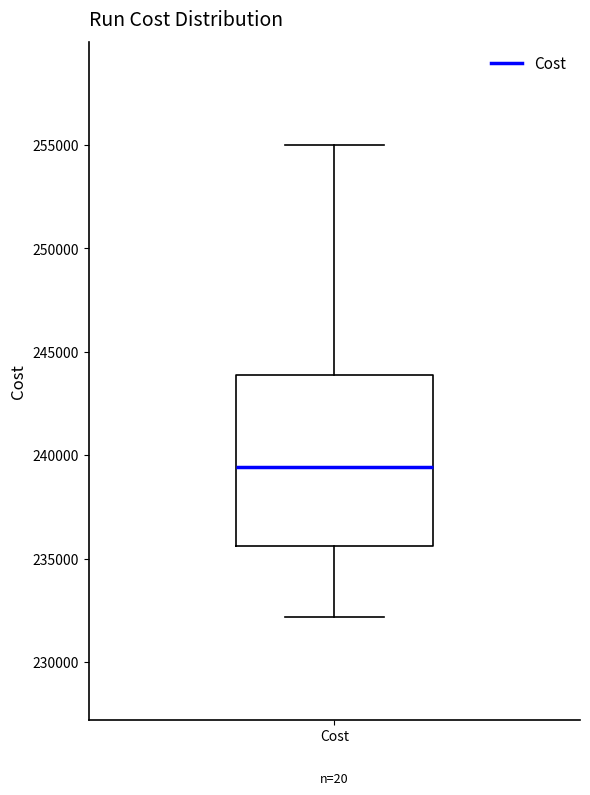

Where does the median line of the box for Cost sit on the y-axis? The values are not printed on the chart, so give them approximately, as read against the axis.

239500